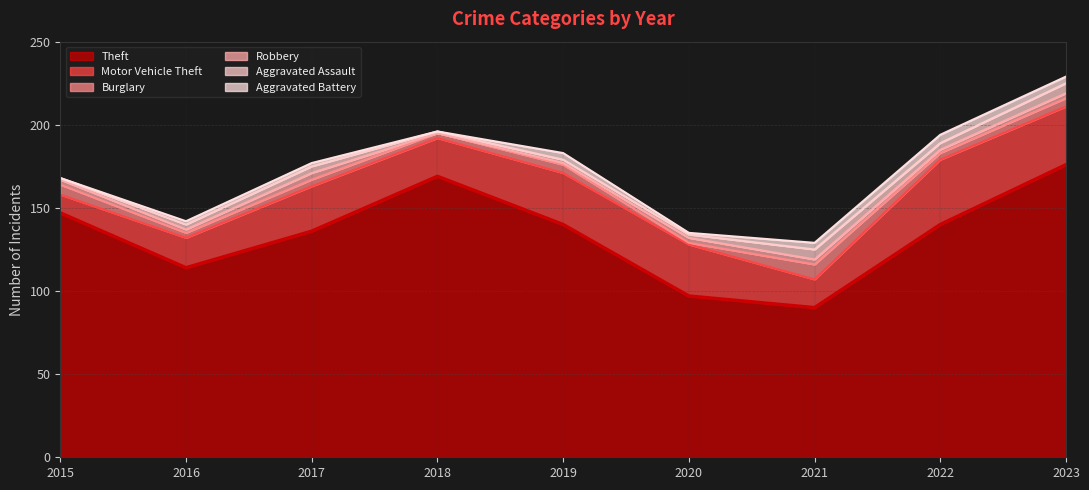

Reading right to left, what are all the values shown in this chart?

Theft: 176	140	90	97	140	169	136	114	147
Motor Vehicle Theft: 35	39	17	31	31	23	27	18	11
Burglary: 5	4	9	1	5	3	4	3	6
Robbery: 3	2	3	3	1	0	4	2	3
Aggravated Assault: 6	4	6	2	2	1	4	3	1
Aggravated Battery: 4	5	4	1	4	0	2	2	0